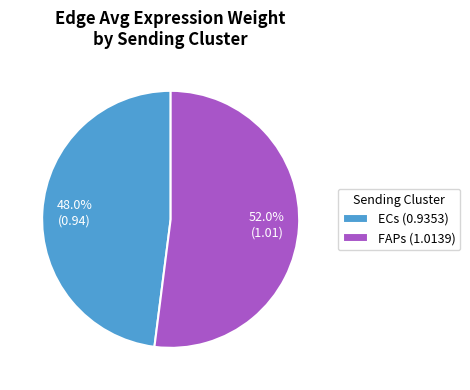

Is ECs the majority of the pie?

No